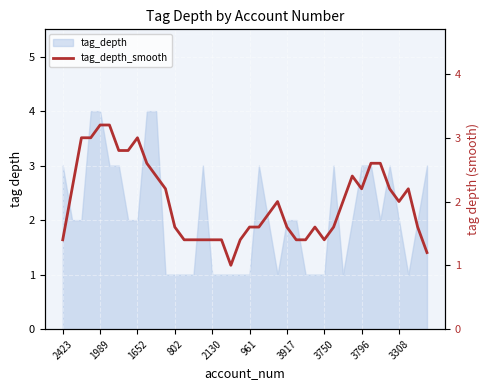

Reading left to right, extract all data points from this chart.

1.4	2.2	3.0	3.0	3.2	3.2	2.8	2.8	3.0	2.6	2.4	2.2	1.6	1.4	1.4	1.4	1.4	1.4	1.0	1.4	1.6	1.6	1.8	2.0	1.6	1.4	1.4	1.6	1.4	1.6	2.0	2.4	2.2	2.6	2.6	2.2	2.0	2.2	1.6	1.2